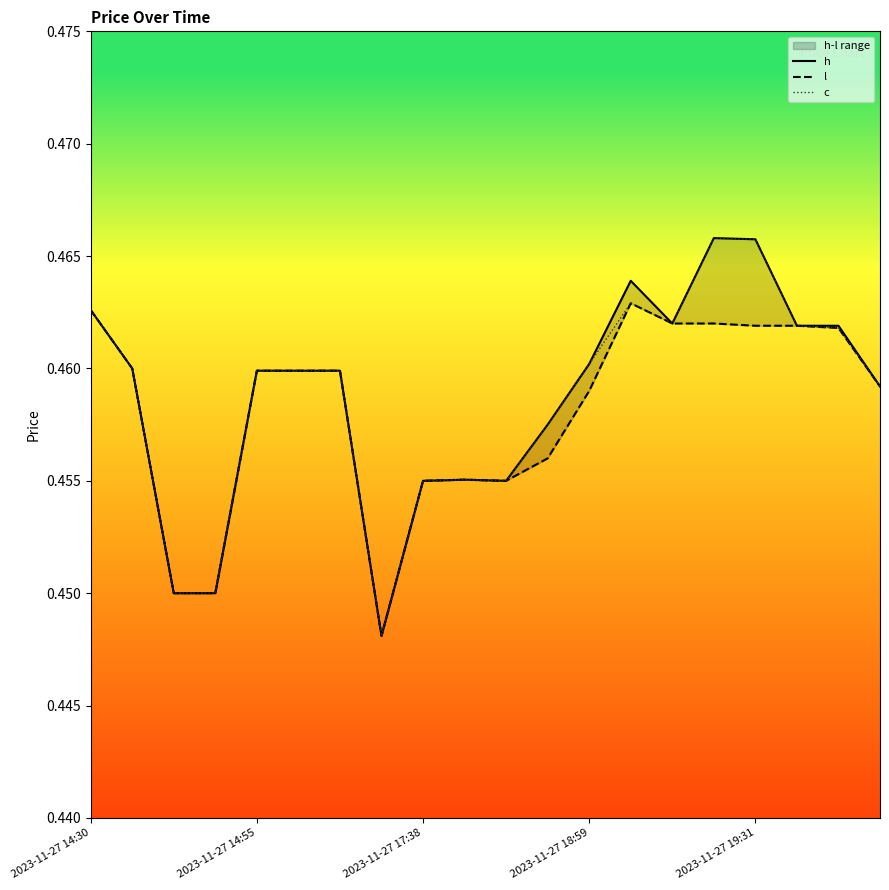

Reading left to right, extract all data points from this chart.

h: 0.5	0.5	0.5	0.5	0.5	0.5	0.5	0.4	0.5	0.5	0.5	0.5	0.5	0.5	0.5	0.5	0.5	0.5	0.5	0.5
l: 0.5	0.5	0.5	0.5	0.5	0.5	0.5	0.4	0.5	0.5	0.5	0.5	0.5	0.5	0.5	0.5	0.5	0.5	0.5	0.5
c: 0.5	0.5	0.5	0.5	0.5	0.5	0.5	0.4	0.5	0.5	0.5	0.5	0.5	0.5	0.5	0.5	0.5	0.5	0.5	0.5